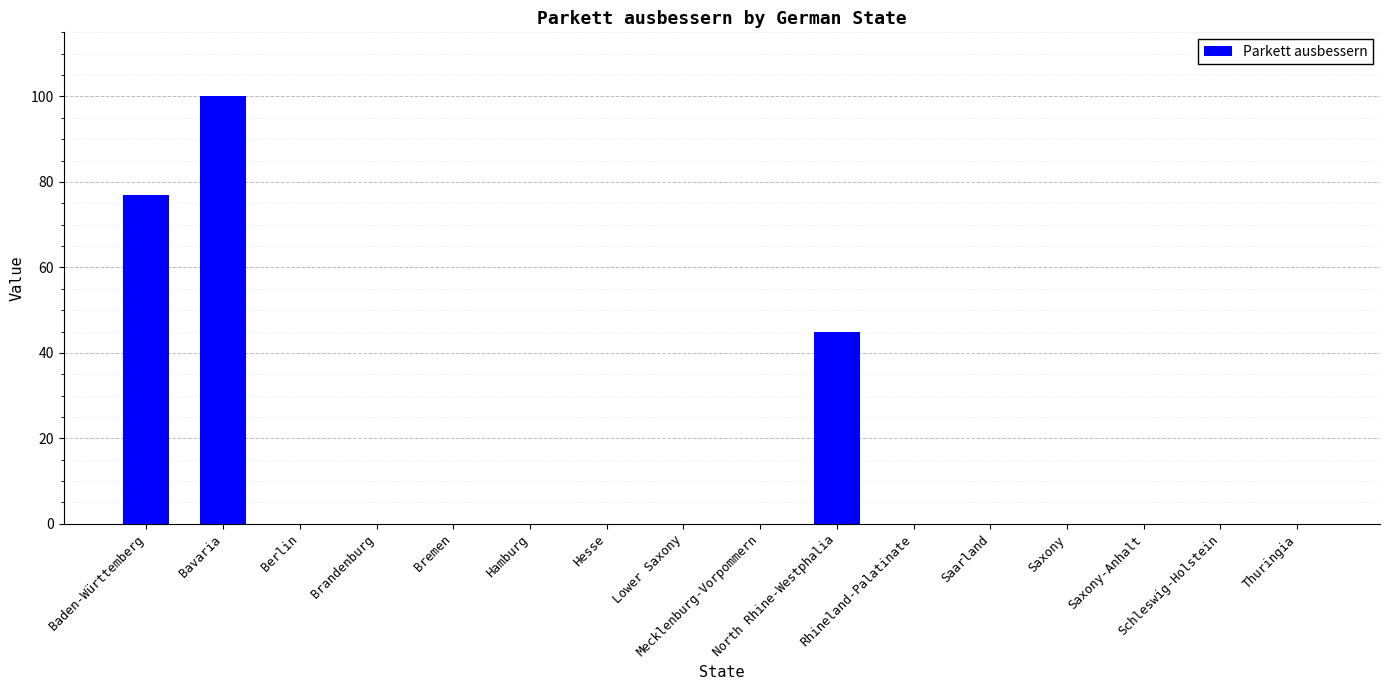

Are the bars horizontal?

No